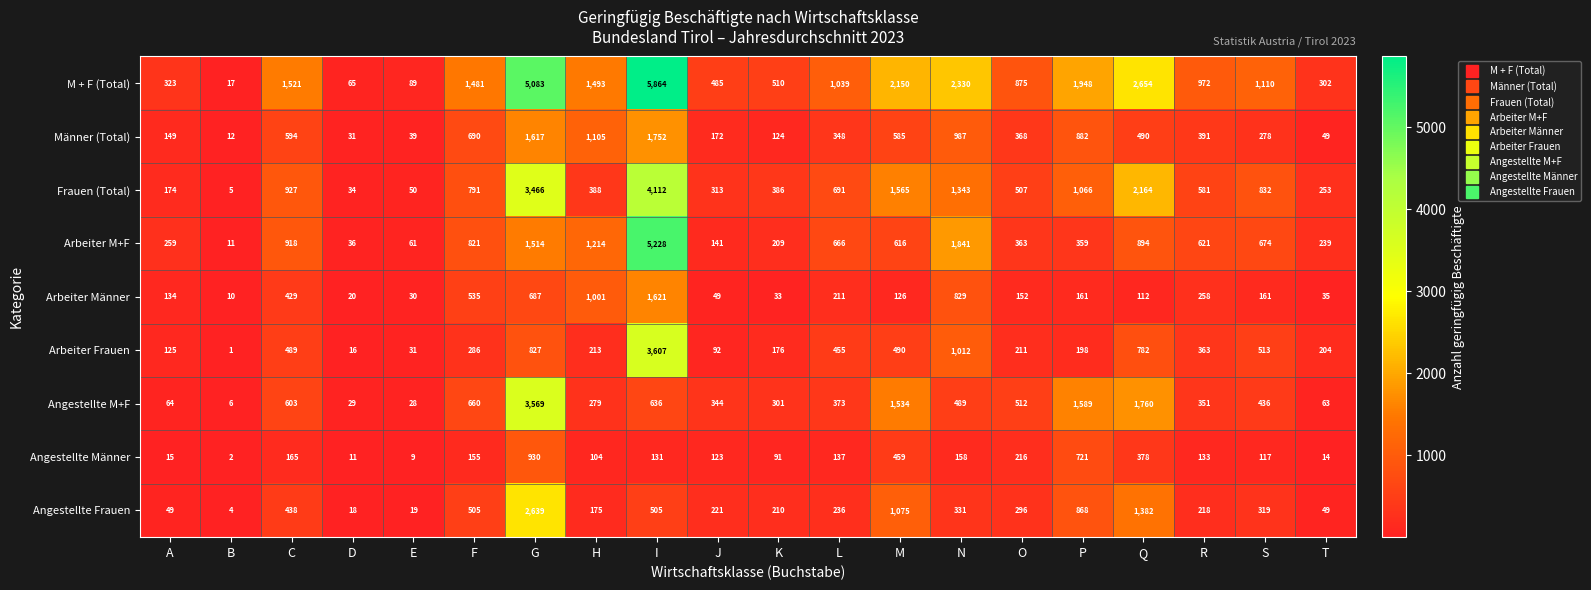

Is it true that Männer (Total) equals 124 at K?

True